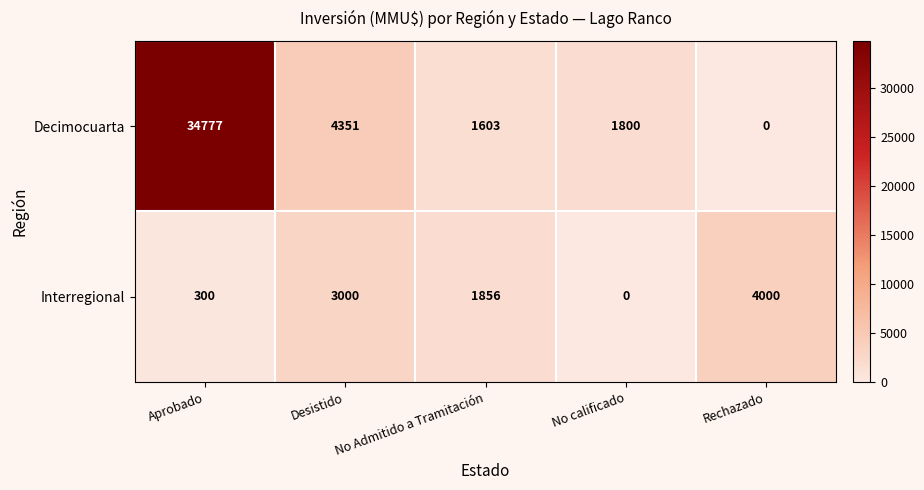

True or false: Decimocuarta has a value of 34777 at Aprobado.

True